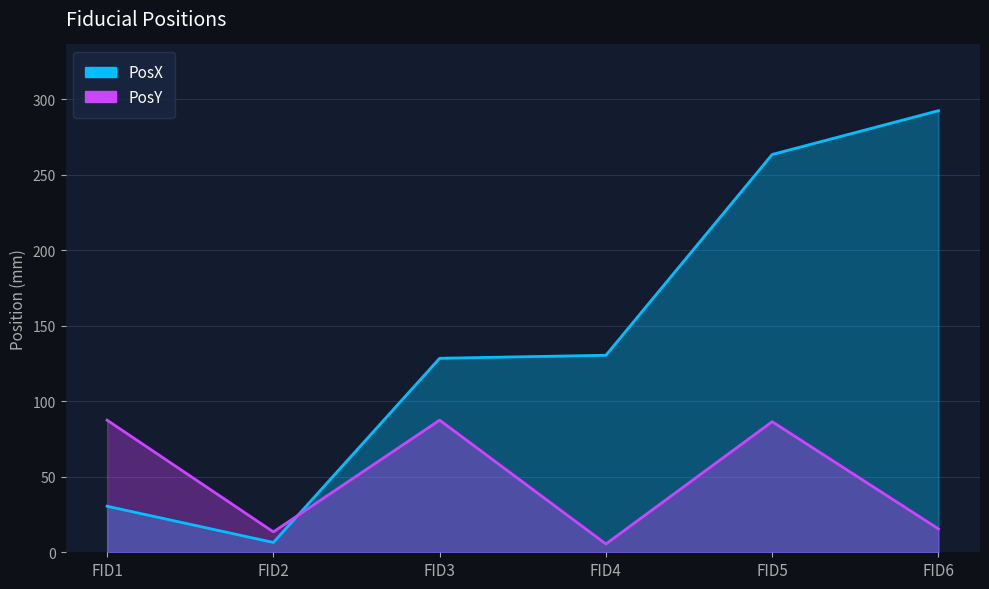

Reading right to left, transcribe all the data shown in this chart.

PosX: 292.5	263.5	130.5	128.5	6.5	30.5
PosY: 15.5	86.5	5.5	87.5	13.5	87.5